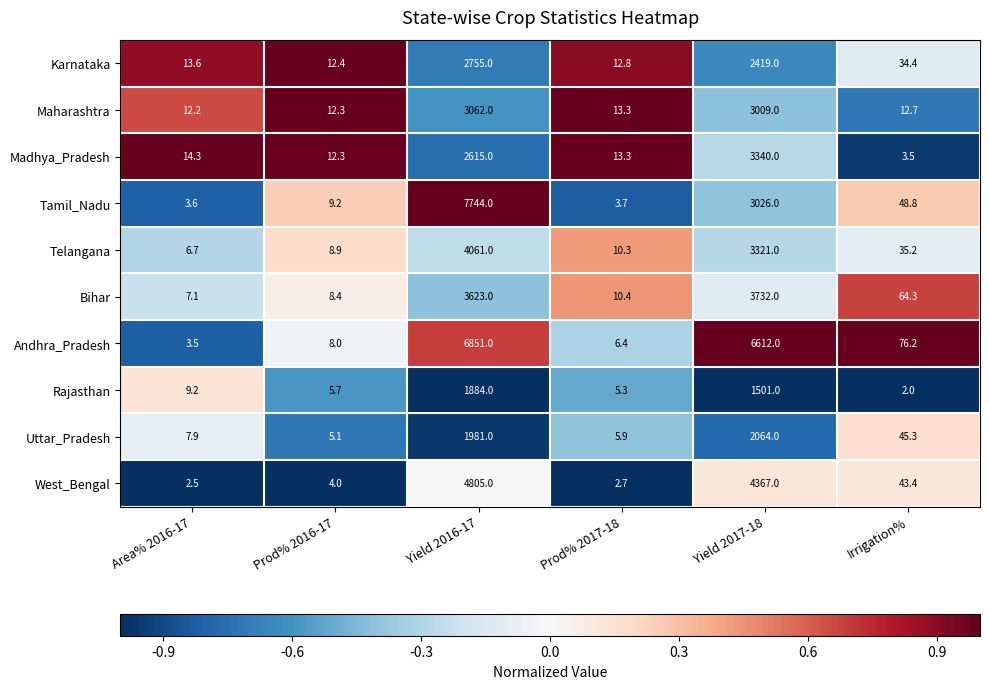

Between Prod% 2016-17 and Yield 2017-18, which series saw the biggest shift?

Andhra_Pradesh